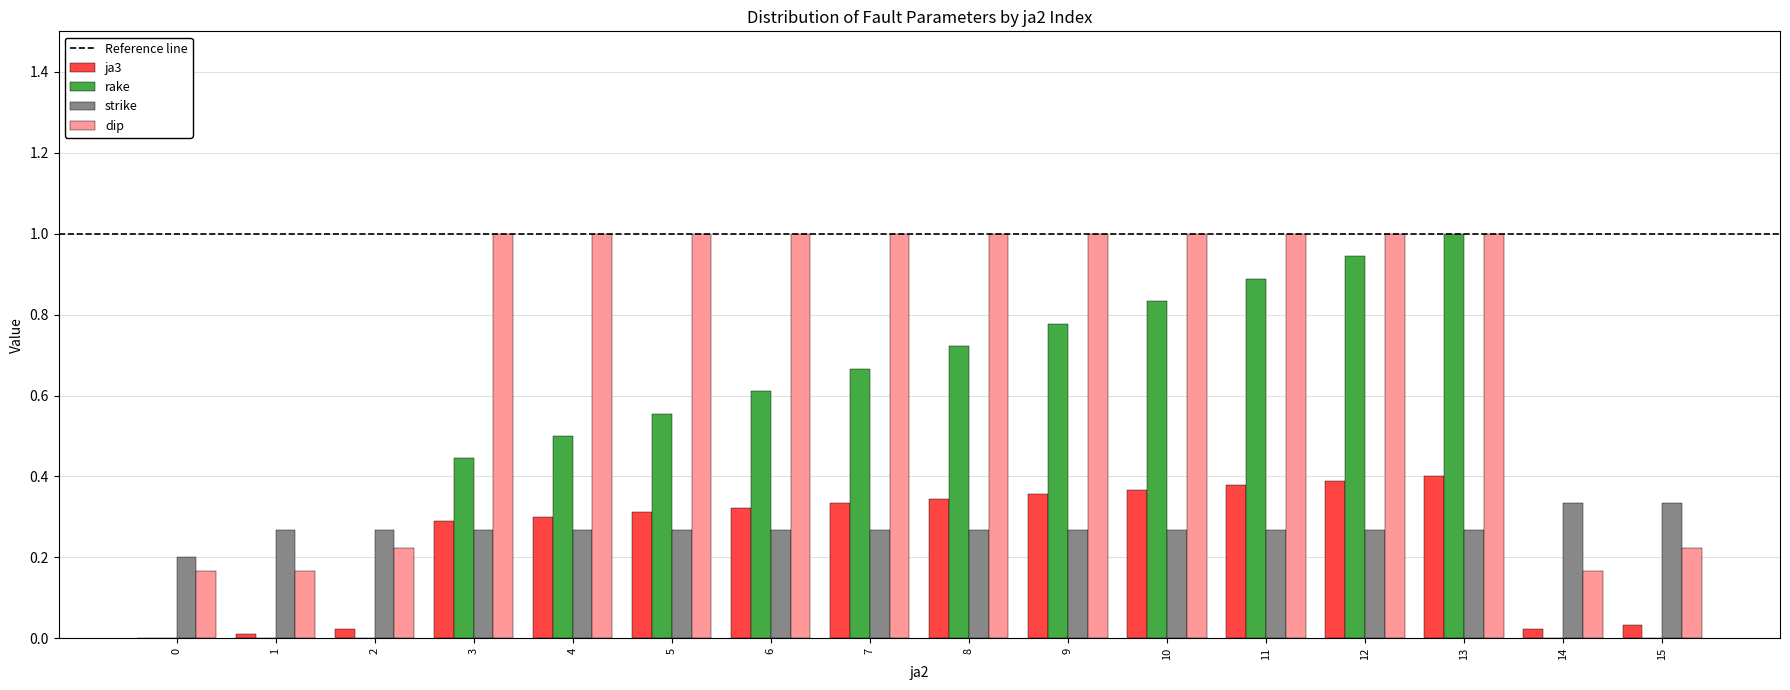

How many bars are there in total?

64